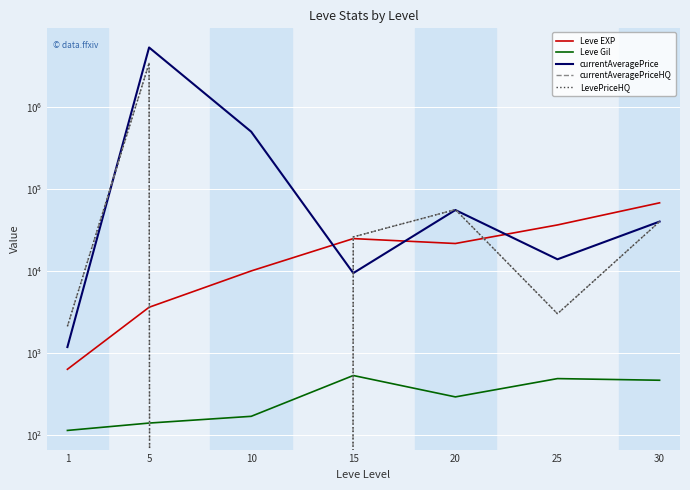

Reading right to left, list all the values displayed in this chart.

Leve EXP: 67730.0	36390.0	21600.0	24790.0	9990.0	3600.0	630.0
Leve Gil: 463.0	485.0	290.0	529.0	168.0	139.0	113.0
currentAveragePrice: 40000.0	13857.1	55332.3	9402.7	500117.0	5329583.5	1176.7
currentAveragePriceHQ: 40000.0	3000.0	55999.6	26000.0	0.0	3422142.8	2108.2
LevePriceHQ: 40000.0	3000.0	55999.6	26000.0	0.0	3422142.8	2108.2